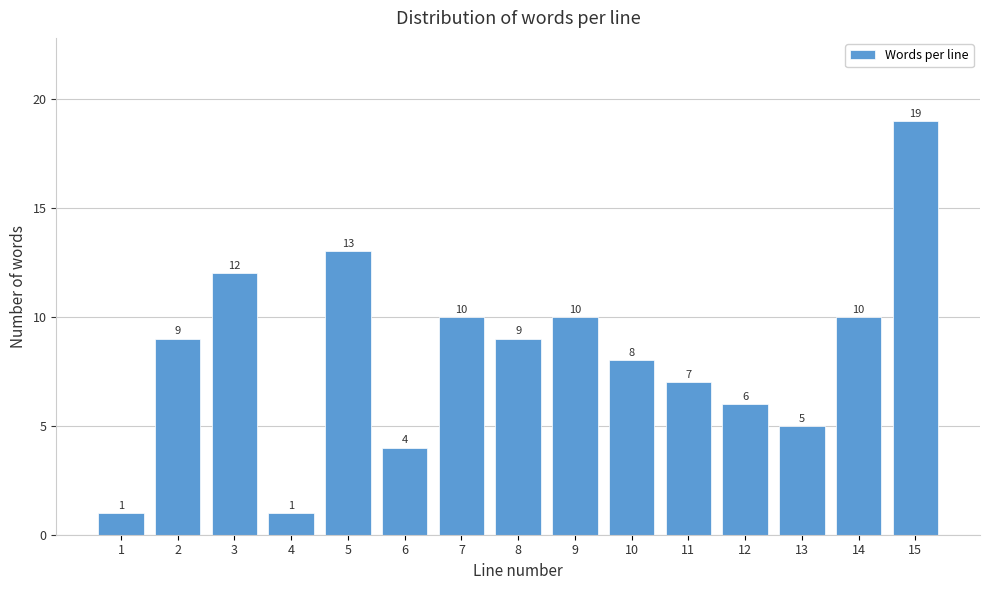

Reading right to left, what are all the values shown in this chart?

15=19	14=10	13=5	12=6	11=7	10=8	9=10	8=9	7=10	6=4	5=13	4=1	3=12	2=9	1=1